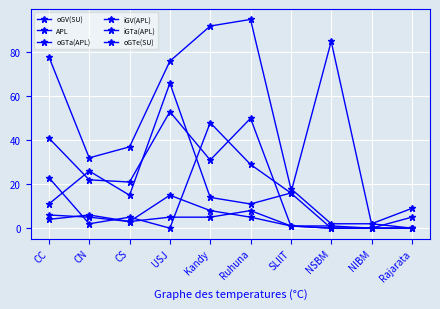

Is this an area chart (filled region under the line)?

No